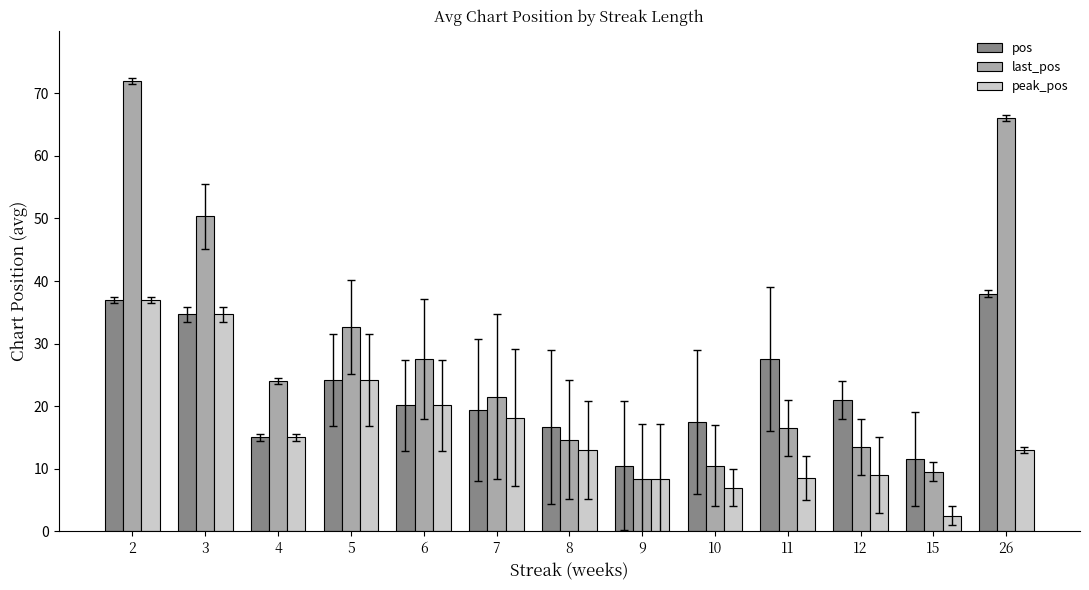

What is the average value of the pos series?

22.5